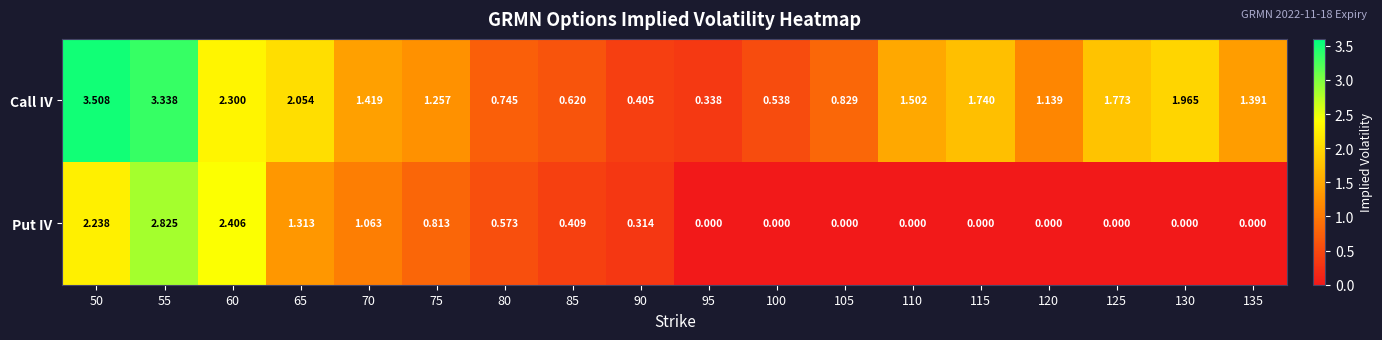

What is the difference between the highest and lowest values at 90?

0.1